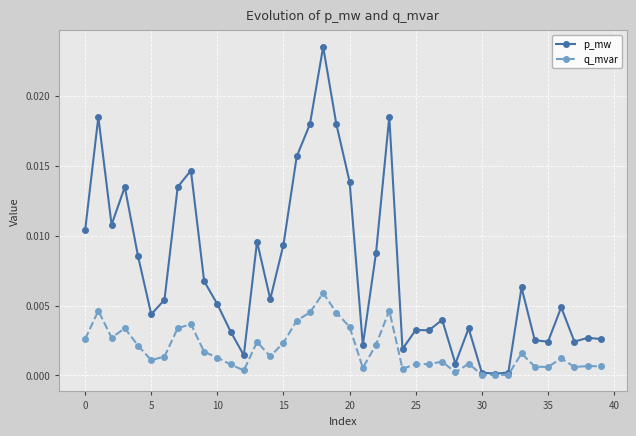

Which series has the widest spread of values?

p_mw